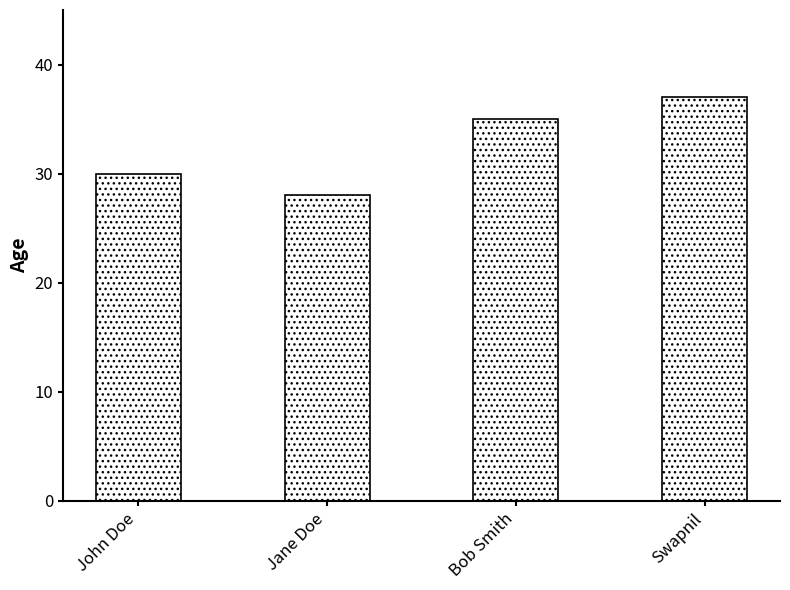

Which has a higher value, Swapnil or John Doe?

Swapnil